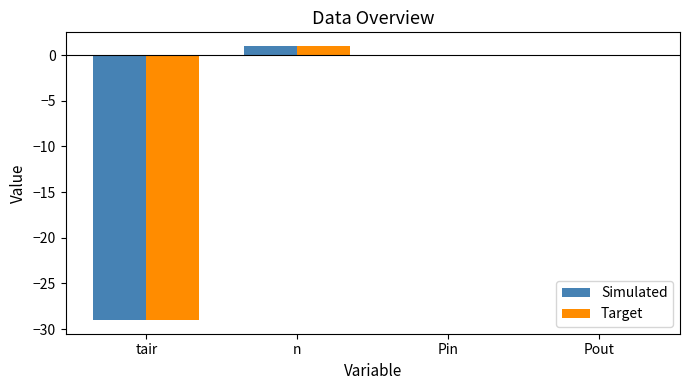

At which category is the sum across all series the highest?

n